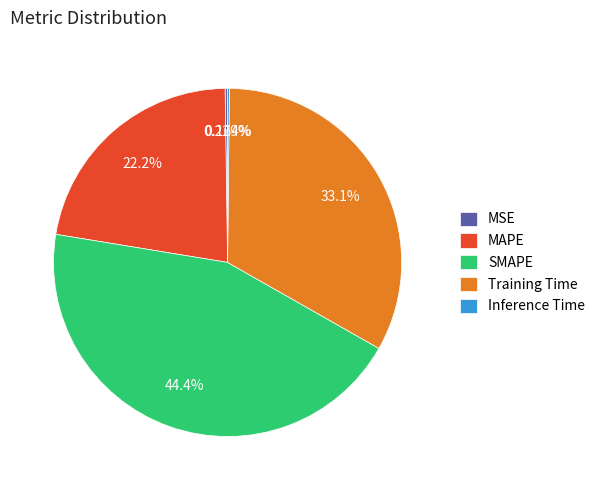

What is the ratio of the value at MAPE to the value at Training Time?

0.7